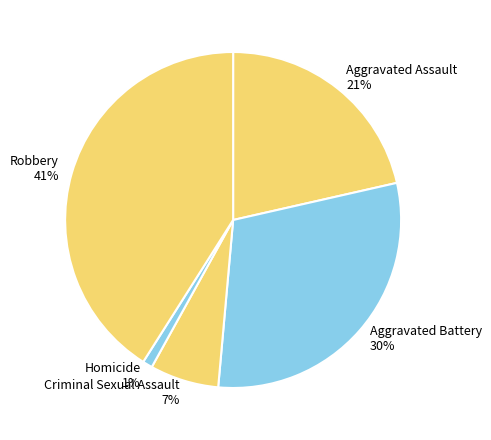

Combined, do Aggravated Battery and Criminal Sexual Assault account for over 50%?

No